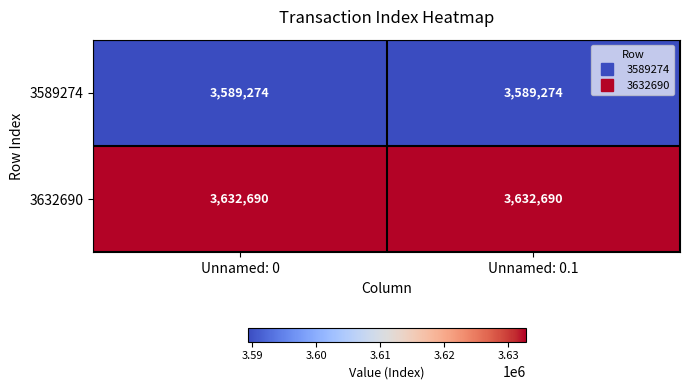

The value of 3589274 at Unnamed: 0.1 is 3589274. True or false?

True